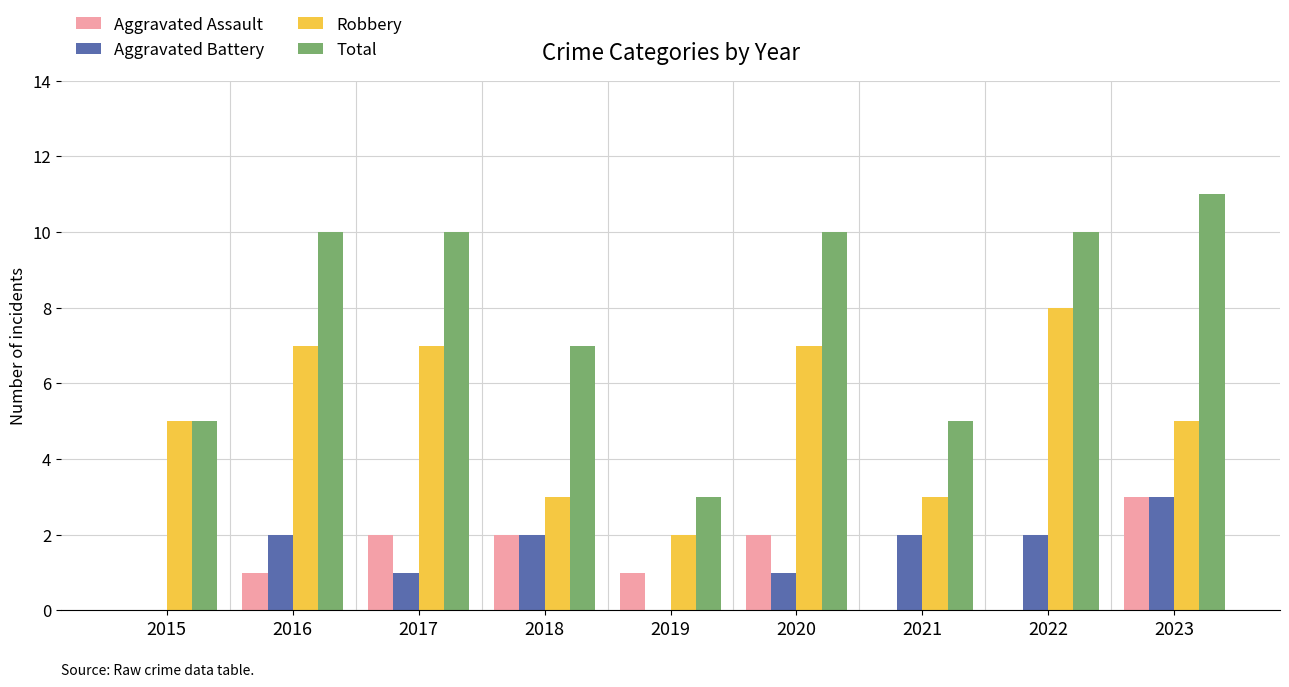

What is the spread (max minus min) of values at 2023?

8